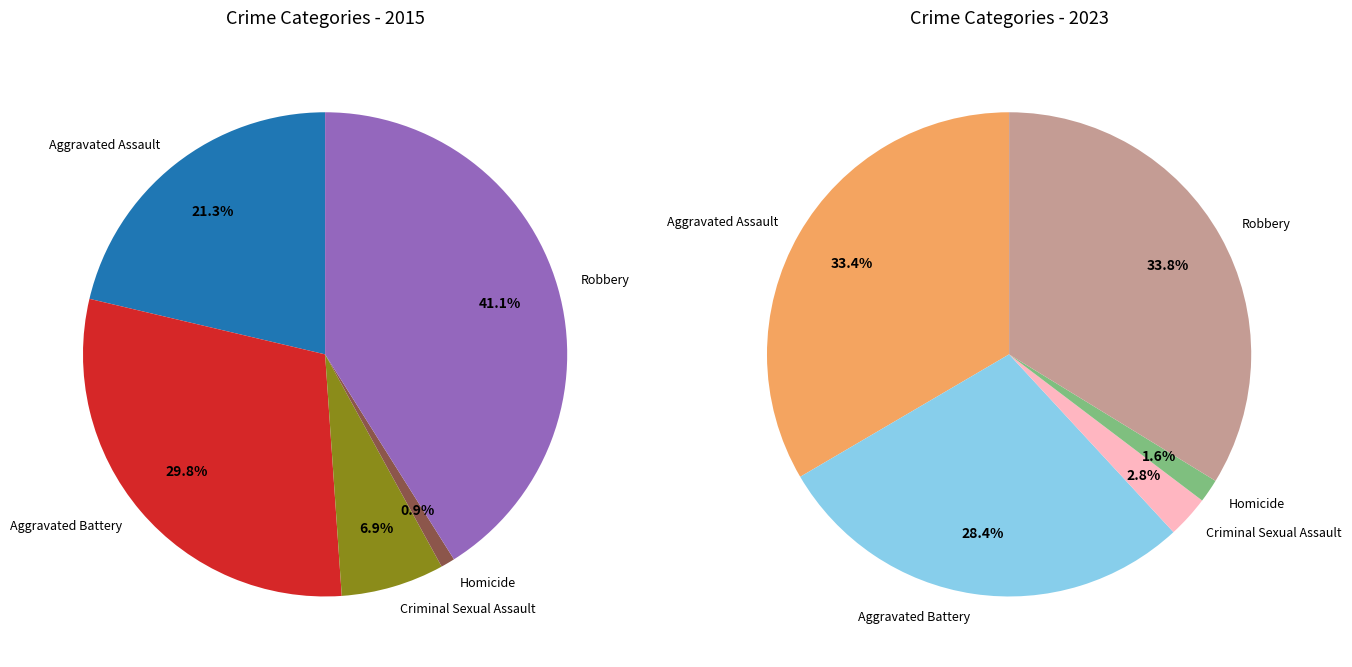

How many slices are in this pie chart?

5